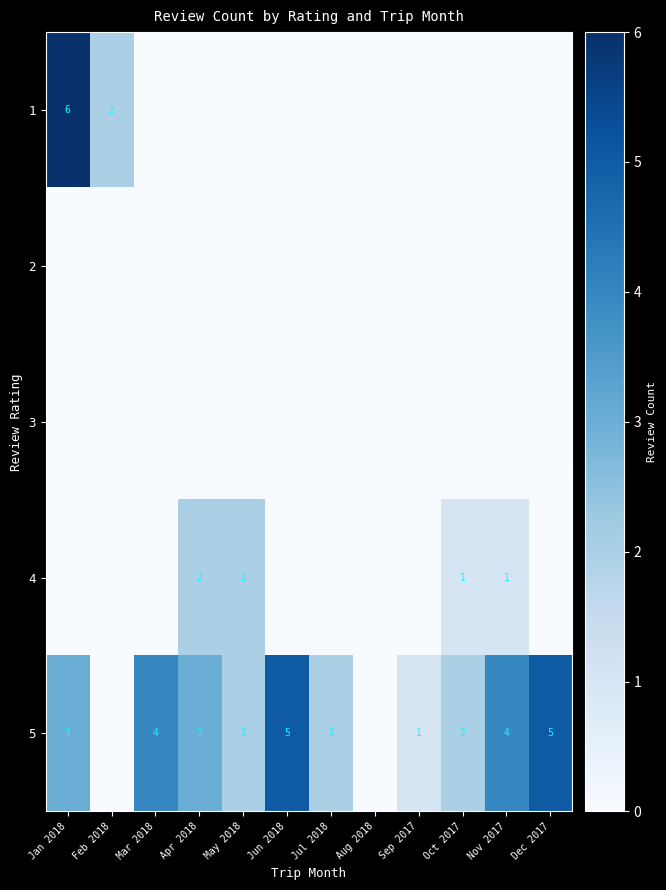

The value of 4 at Oct 2017 is 1. True or false?

True